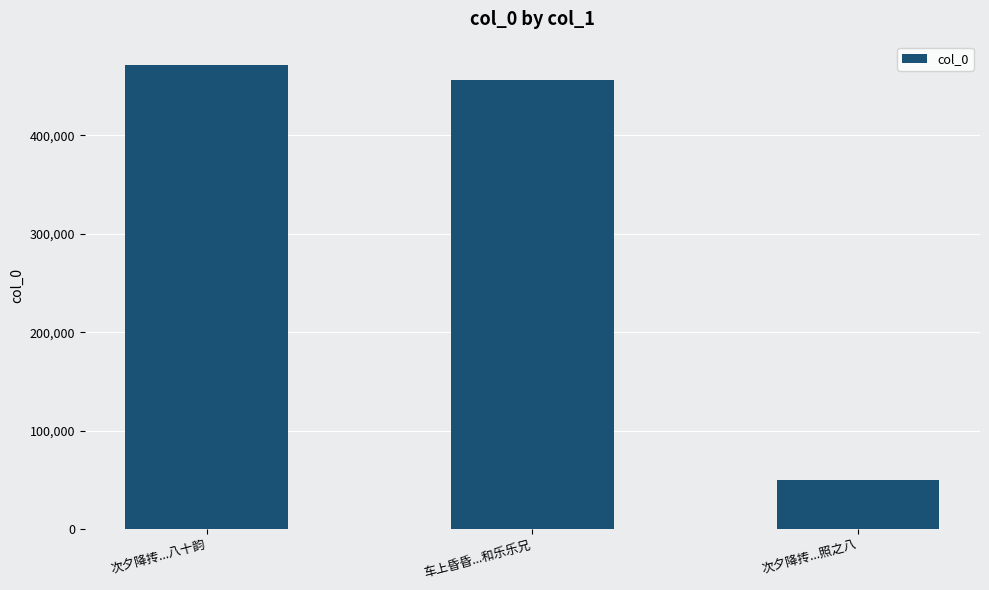

What is the greatest value displayed?

471348